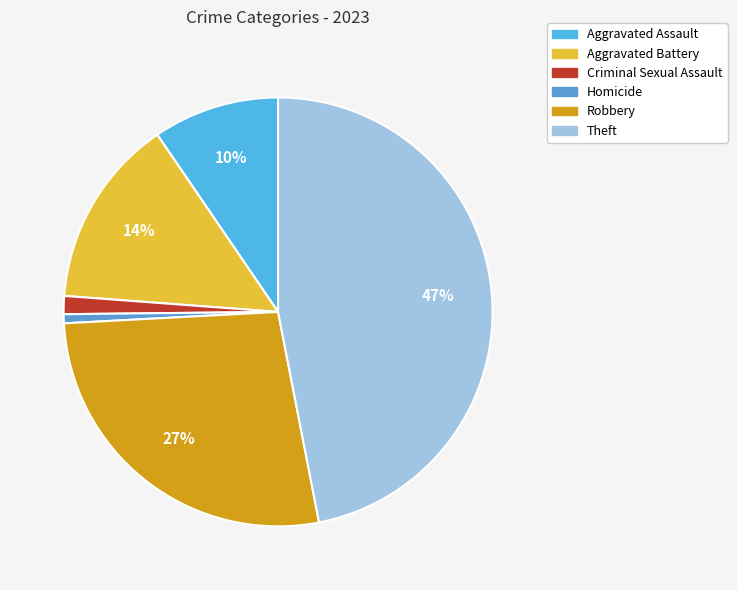

How many slices are in this pie chart?

6